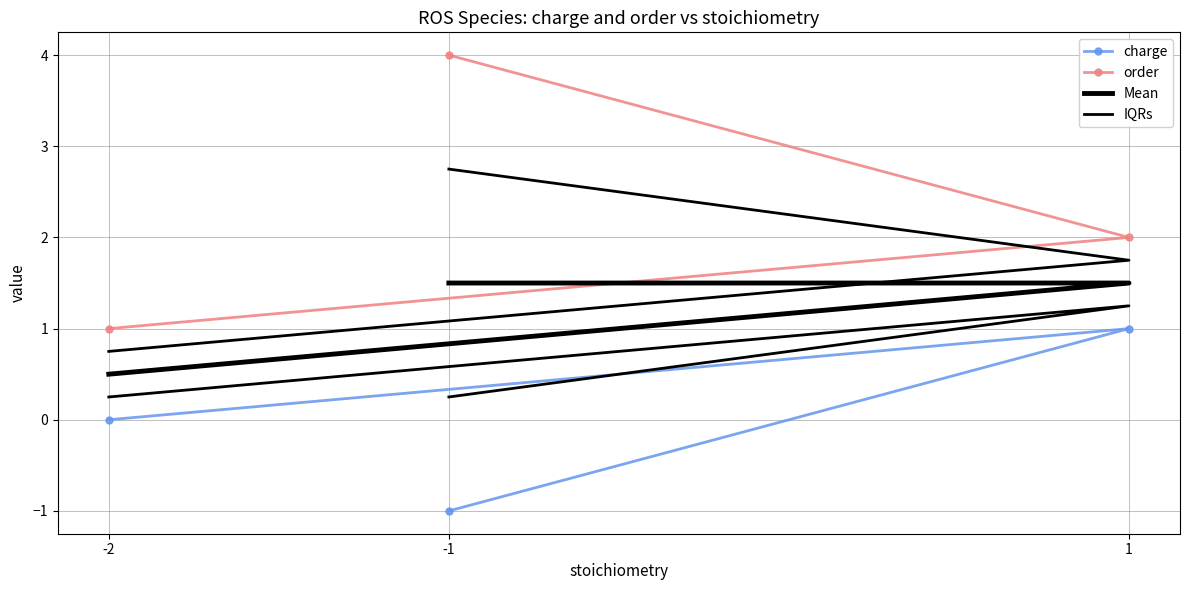

What is the greatest value displayed?

4.0